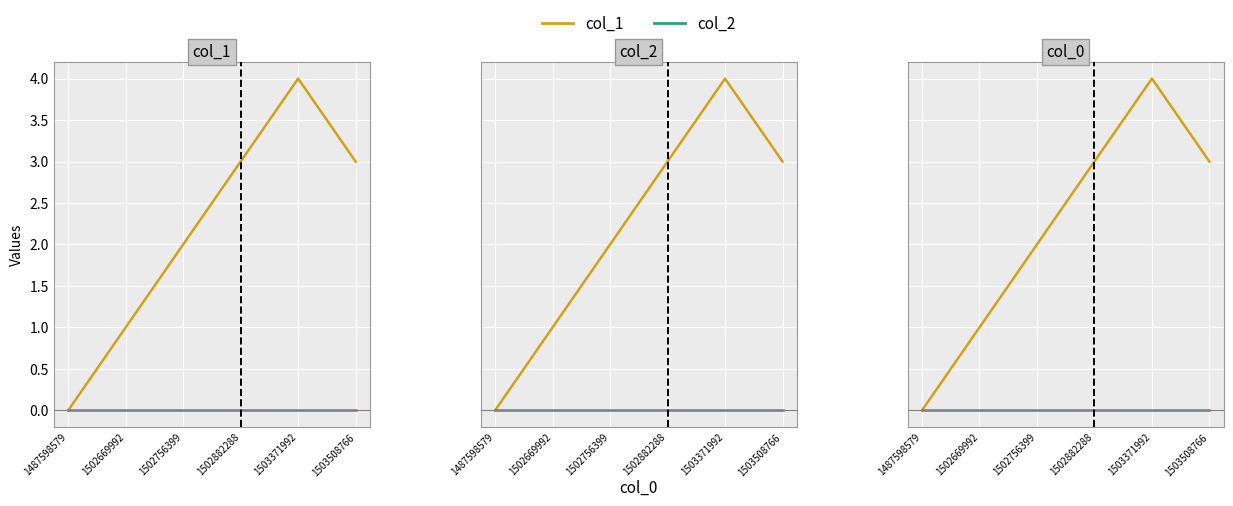

List the series in order of their peak value, highest first.

col_1, col_2